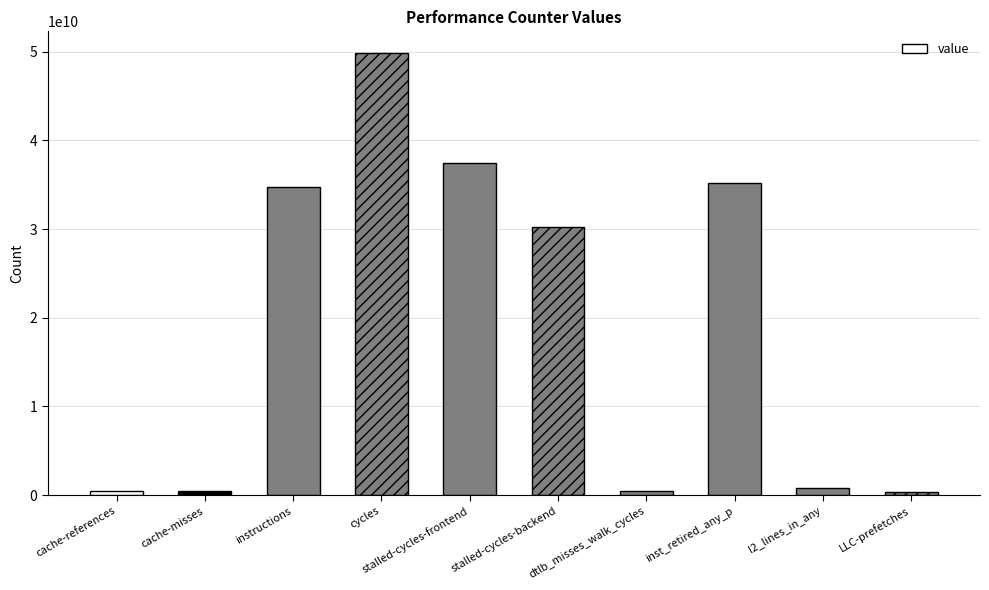

What is the difference between the maximum and second lowest values?

49343245803